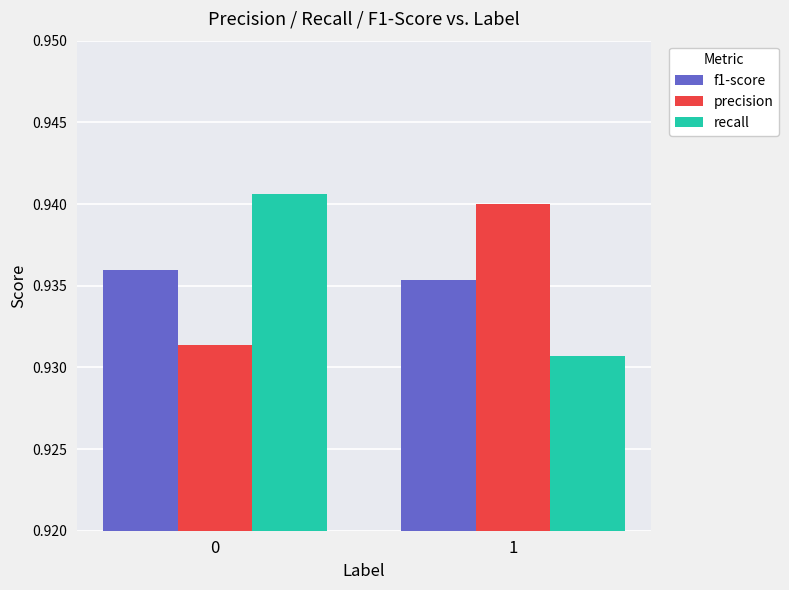

How many bars are there in each group?

3